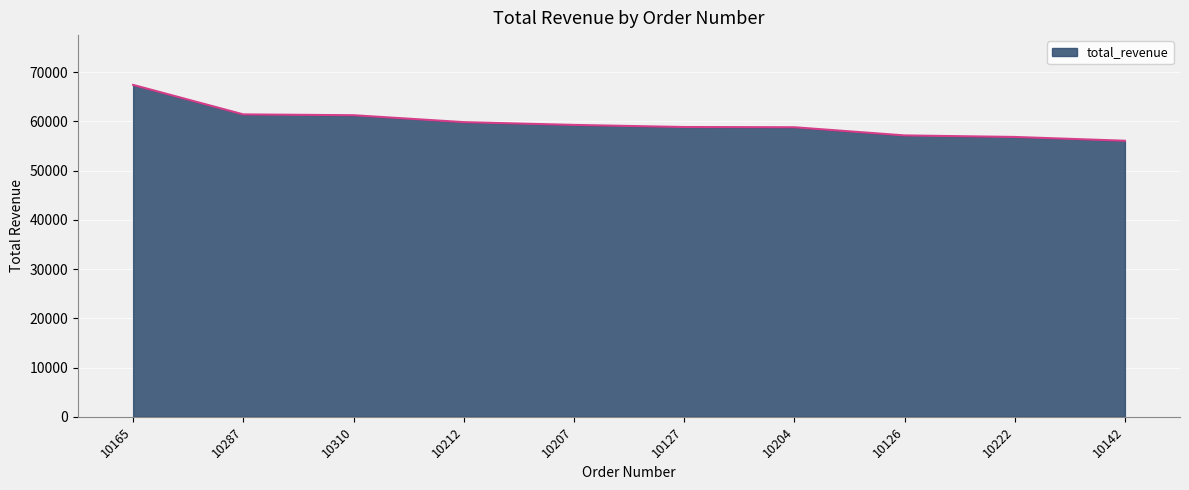

What is the ratio of the value at 10287 to the value at 10165?

0.9